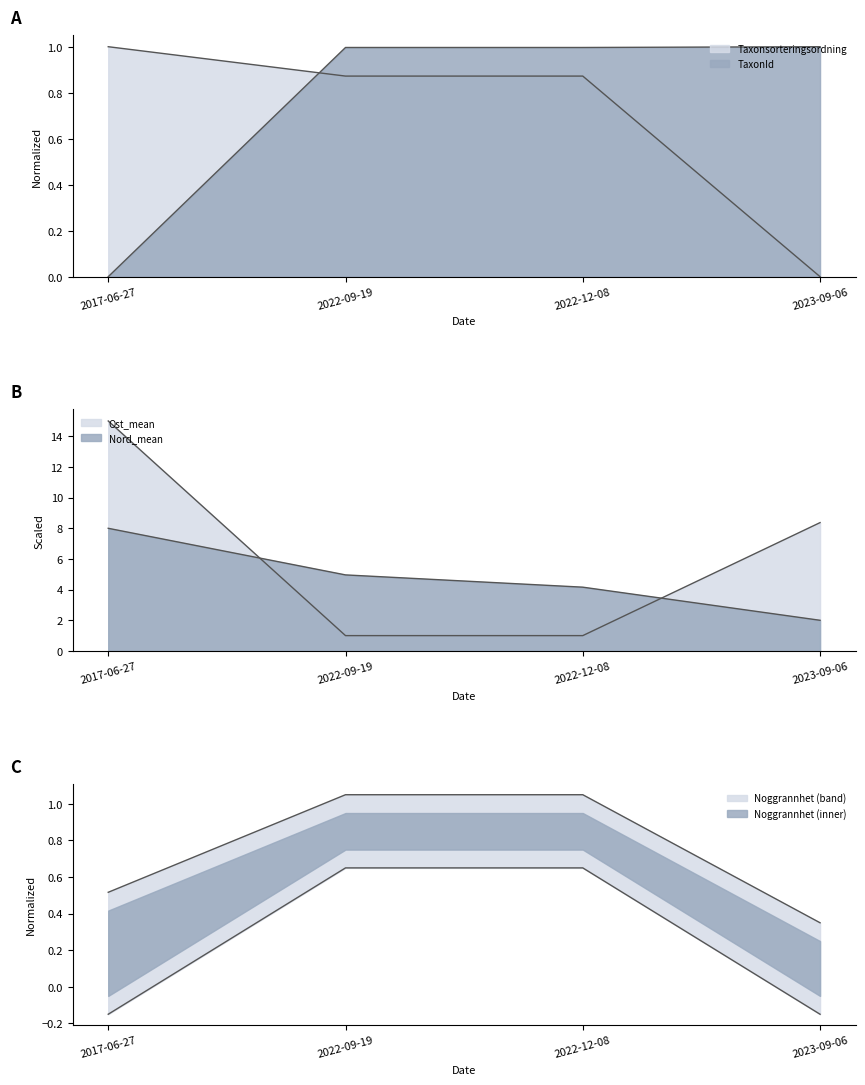

True or false: Nord_mean has more than 1 points higher than both neighbors.

False